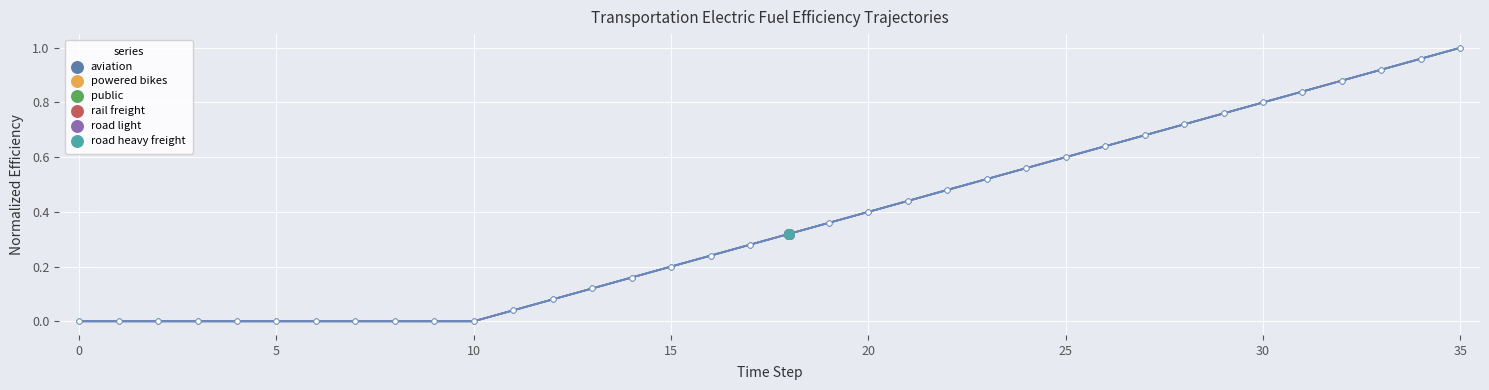

Is the value of public at 26 greater than the value of aviation at 30?

No